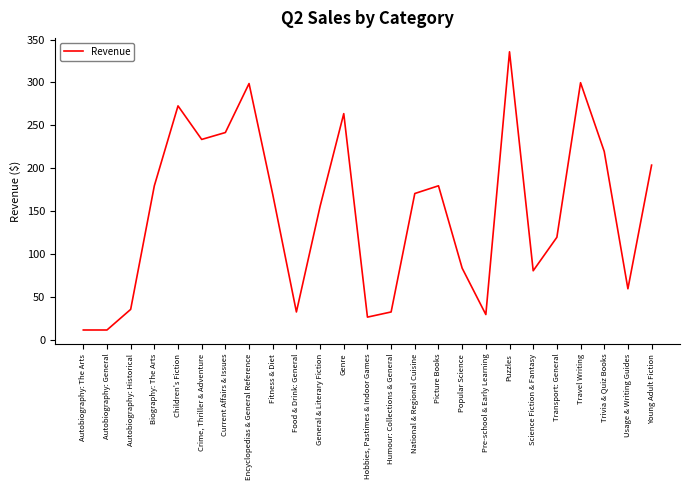

What is the change in value from Autobiography: The Arts to Biography: The Arts?

+167.8